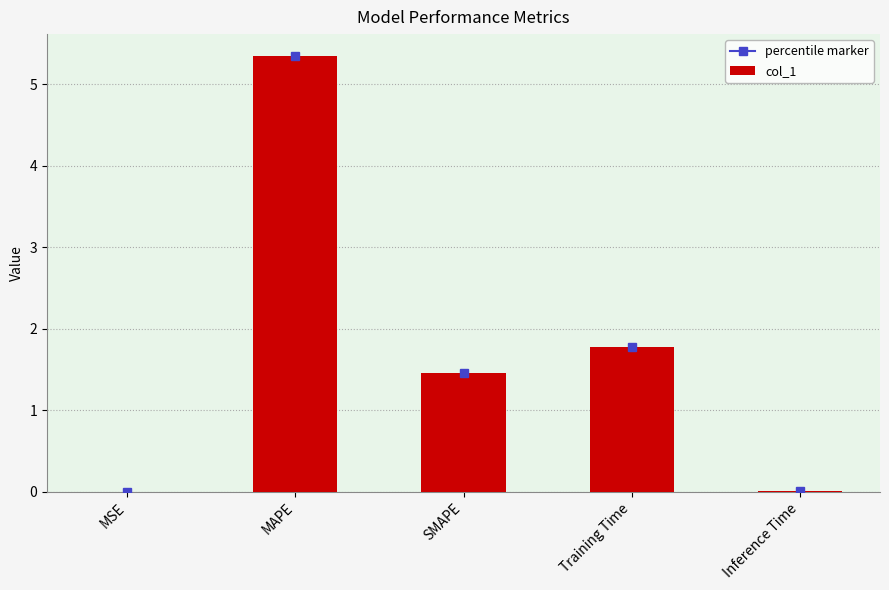

Are the bars grouped side by side (vs. stacked)?

No